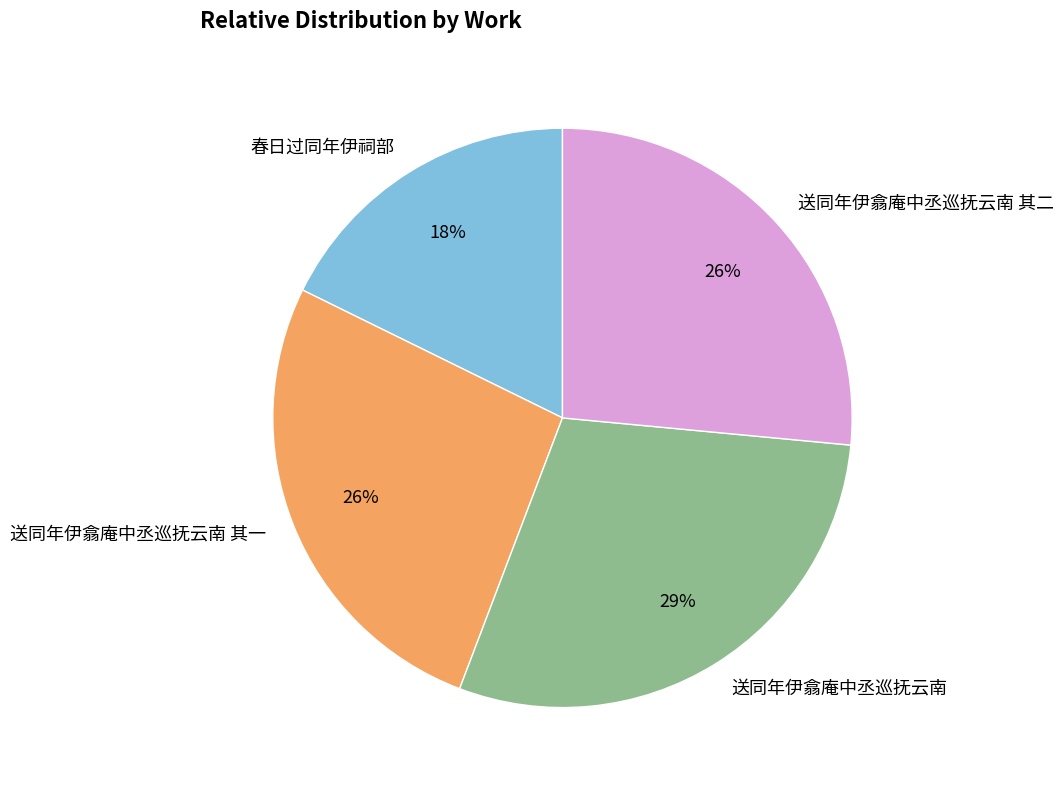

What is the smallest slice in the pie chart?

春日过同年伊祠部